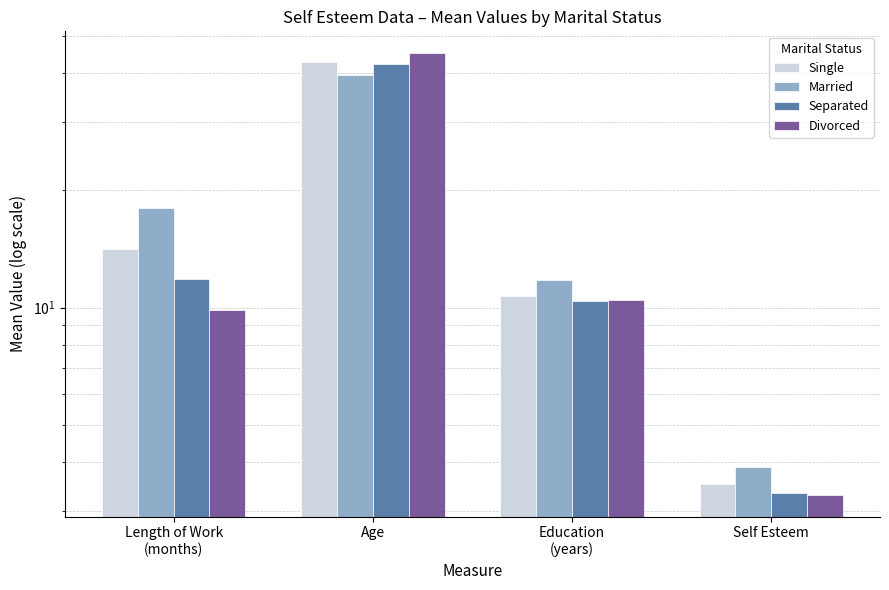

True or false: Single has a value of 10.7 at Education
(years).

True